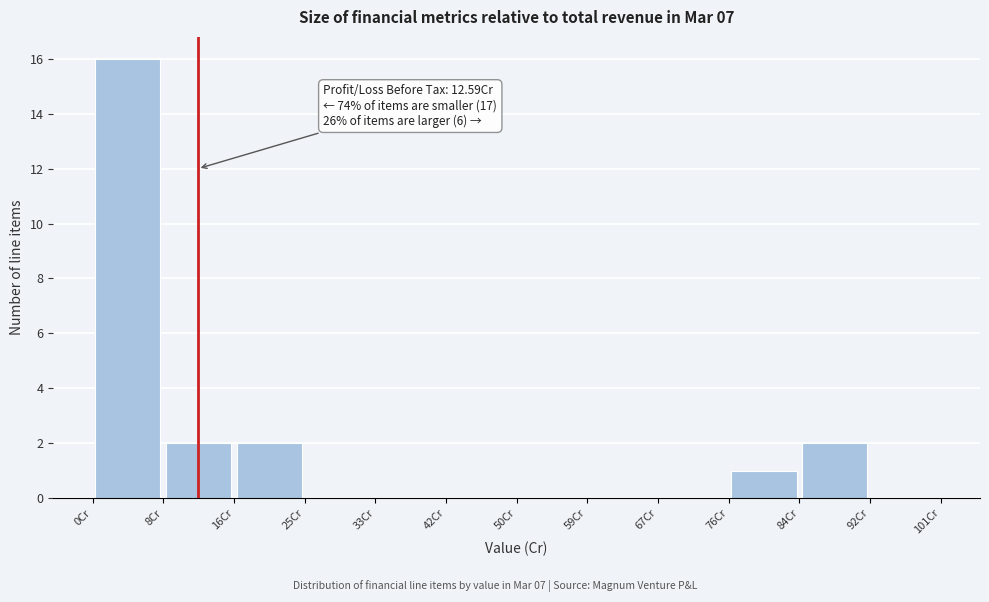

Which range on the x-axis has the tallest bar?

0 to 8